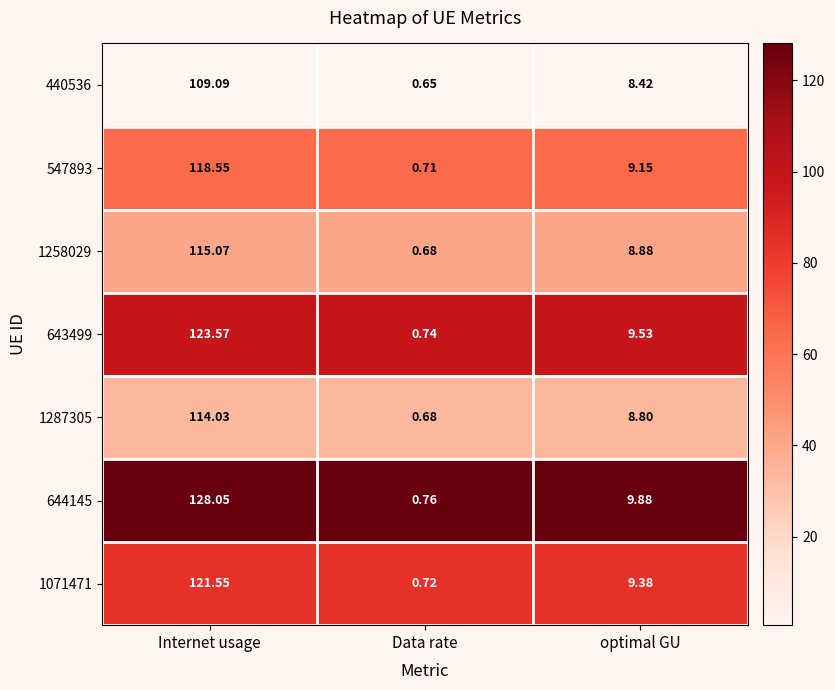

List the labels in order of 547893 value, largest first.

Internet usage, optimal GU, Data rate